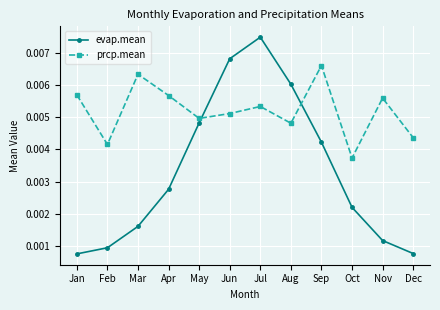

Which series has the largest range (max minus min)?

evap.mean